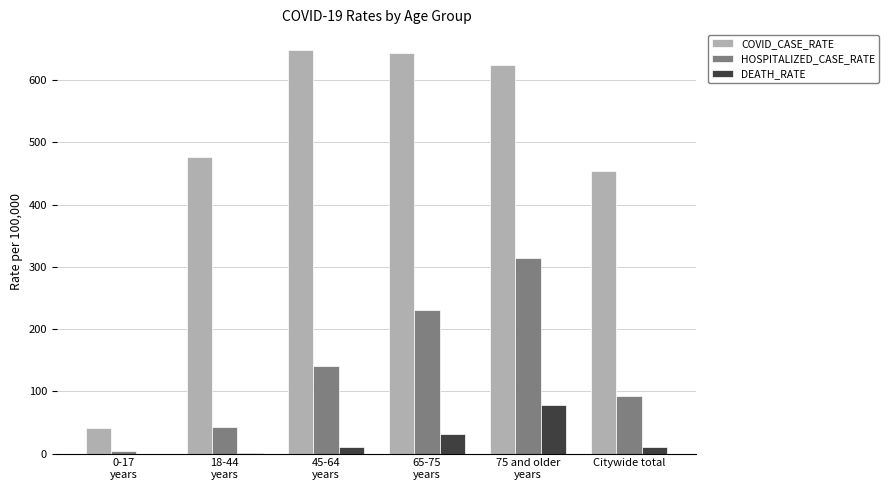

What is the sum of all HOSPITALIZED_CASE_RATE values?

825.1